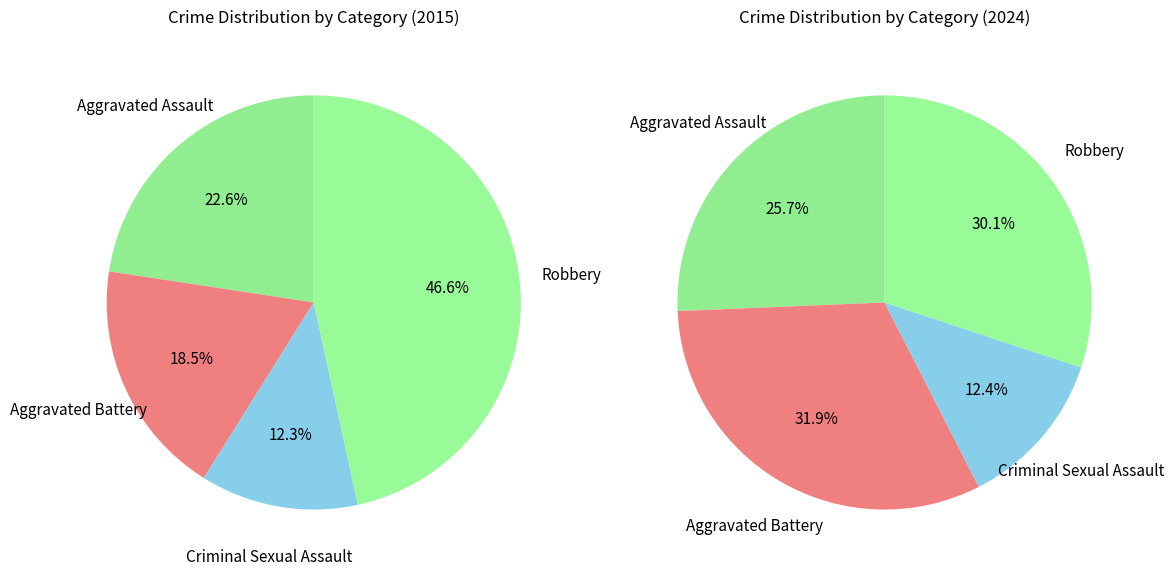

The values_2024 slice represents 21% of the pie. True or false?

False